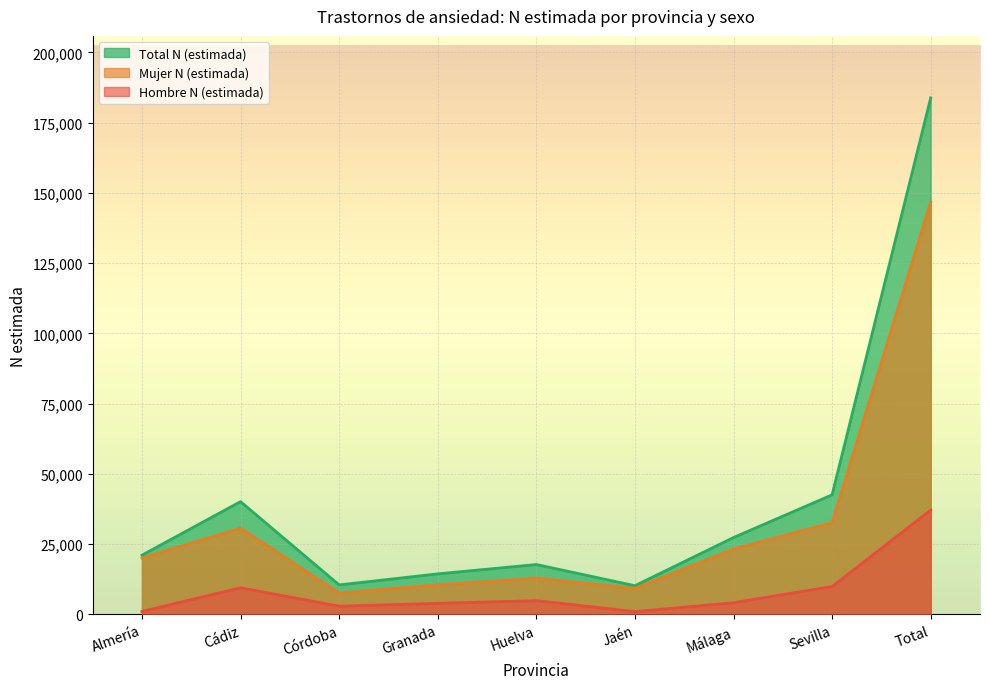

Rank the categories by Hombre N (estimada) value from highest to lowest.

Total, Sevilla, Cádiz, Huelva, Málaga, Granada, Córdoba, Almería, Jaén